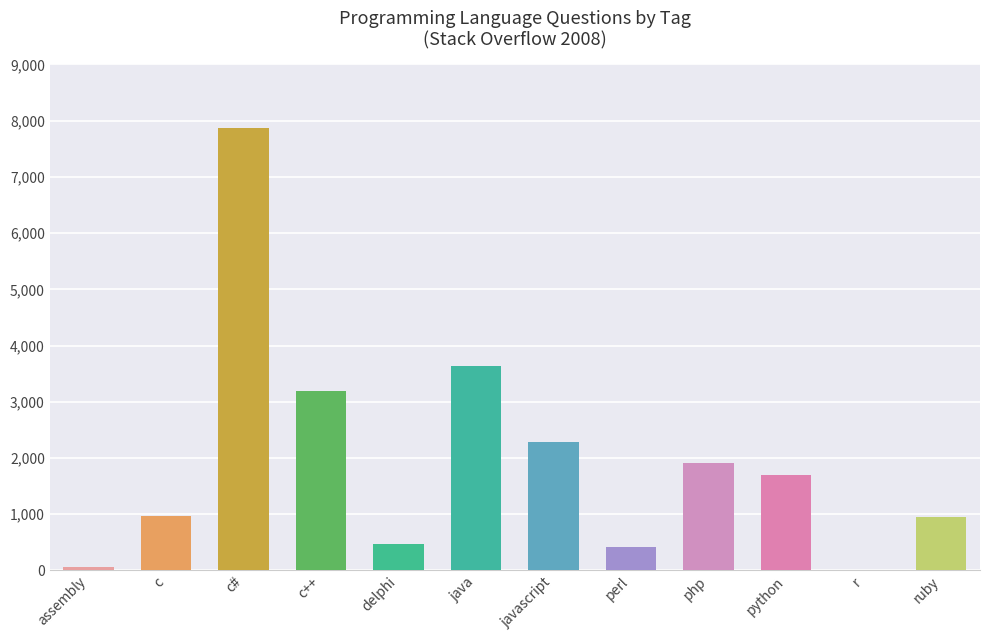

Which has a higher value, delphi or python?

python